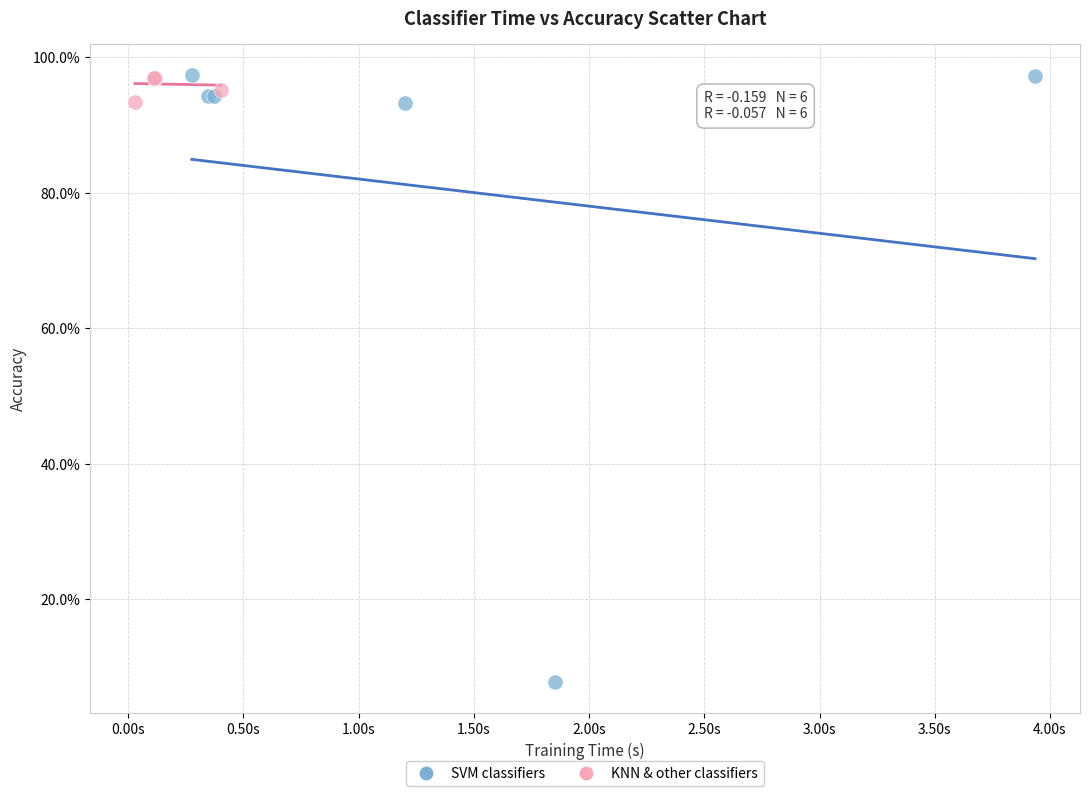

What are all the series names shown in the legend?

SVM classifiers, KNN & other classifiers